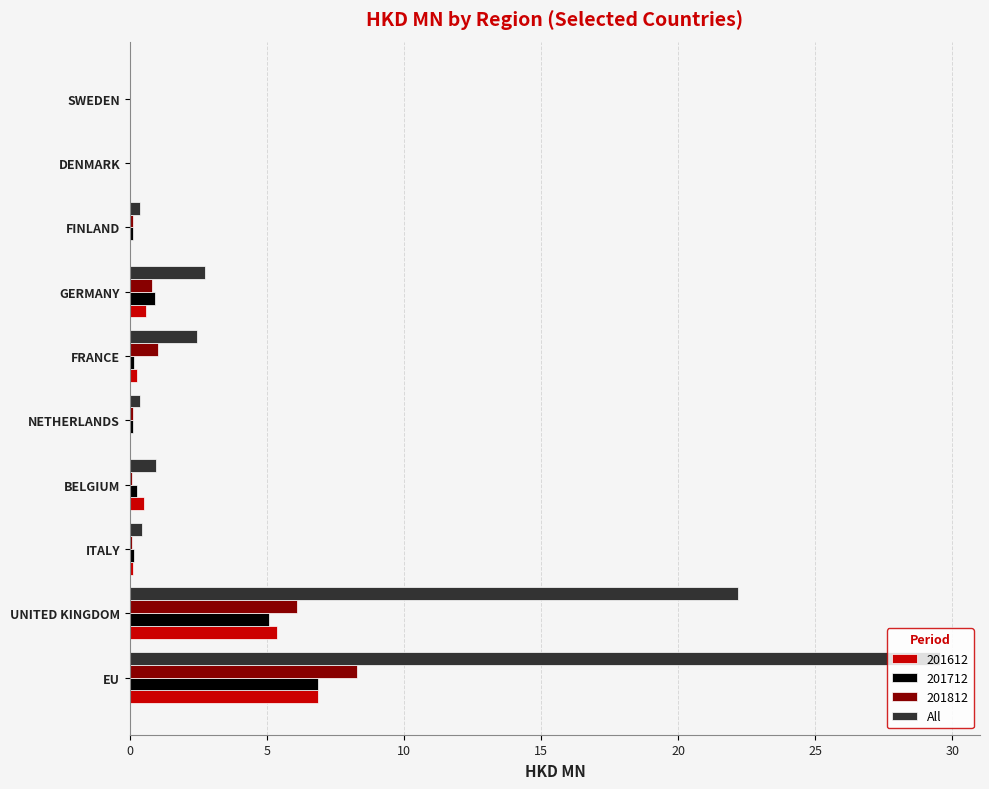

The 201812 series shows 2.7 at SWEDEN. True or false?

False